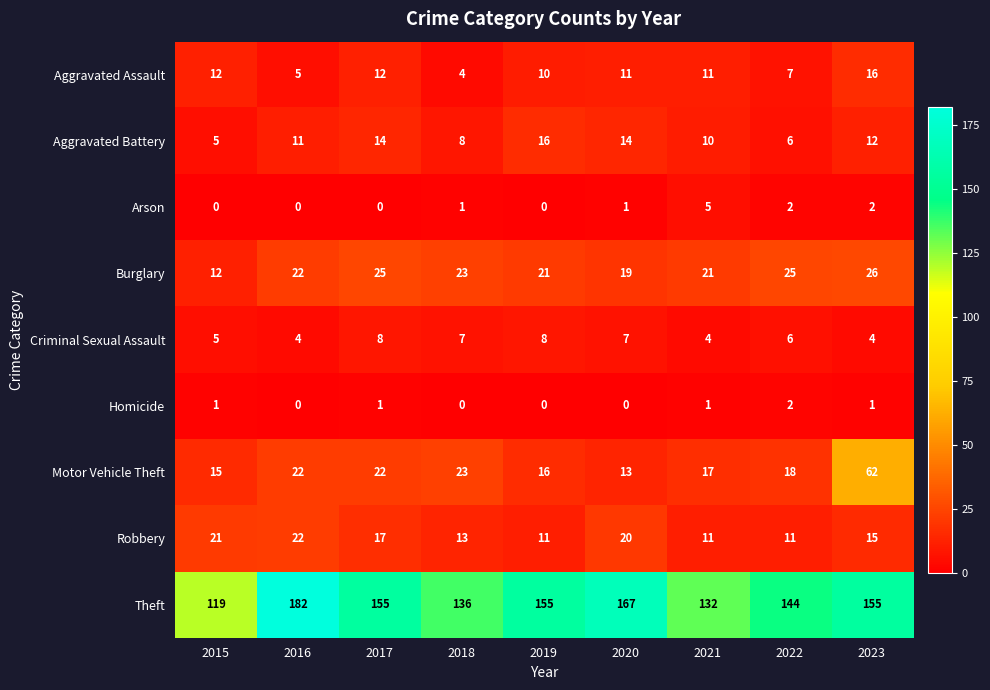

Between 2020 and 2022, which series saw the biggest shift?

Theft